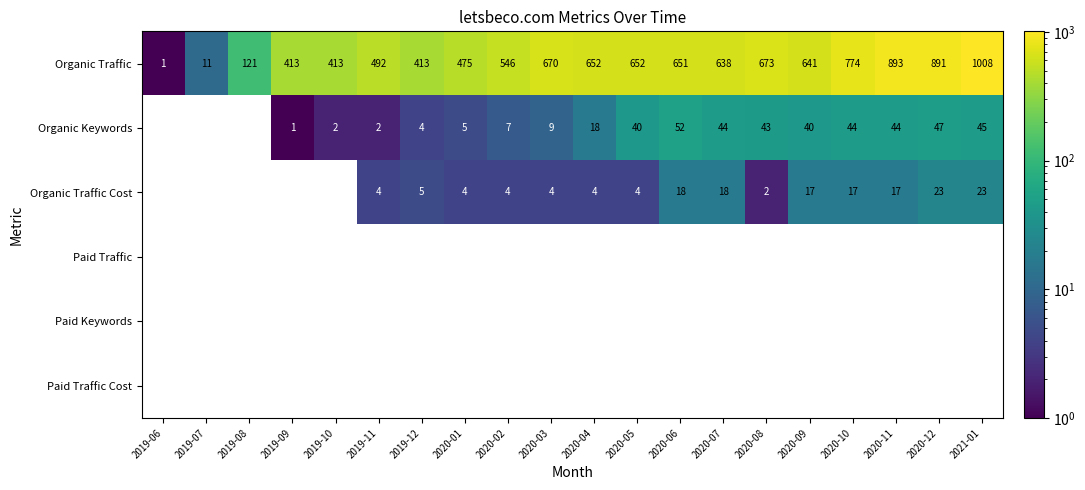

The value of Organic Keywords at 2019-11 is 2. True or false?

True